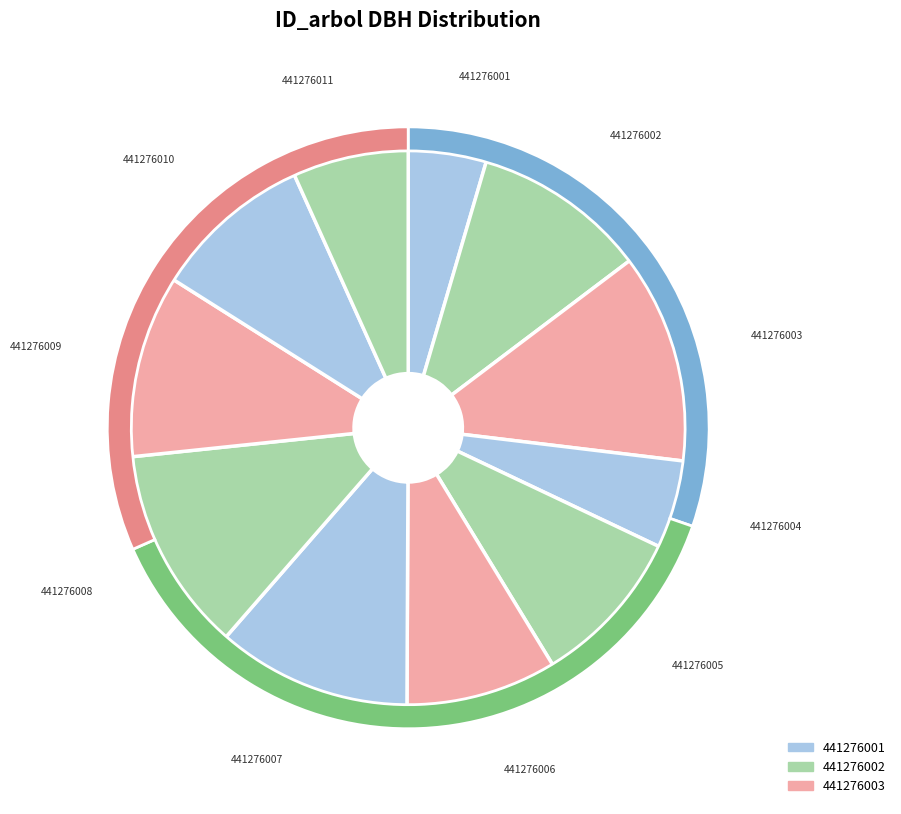

What is the change in value from 441276001 to 441276005?

+13.0